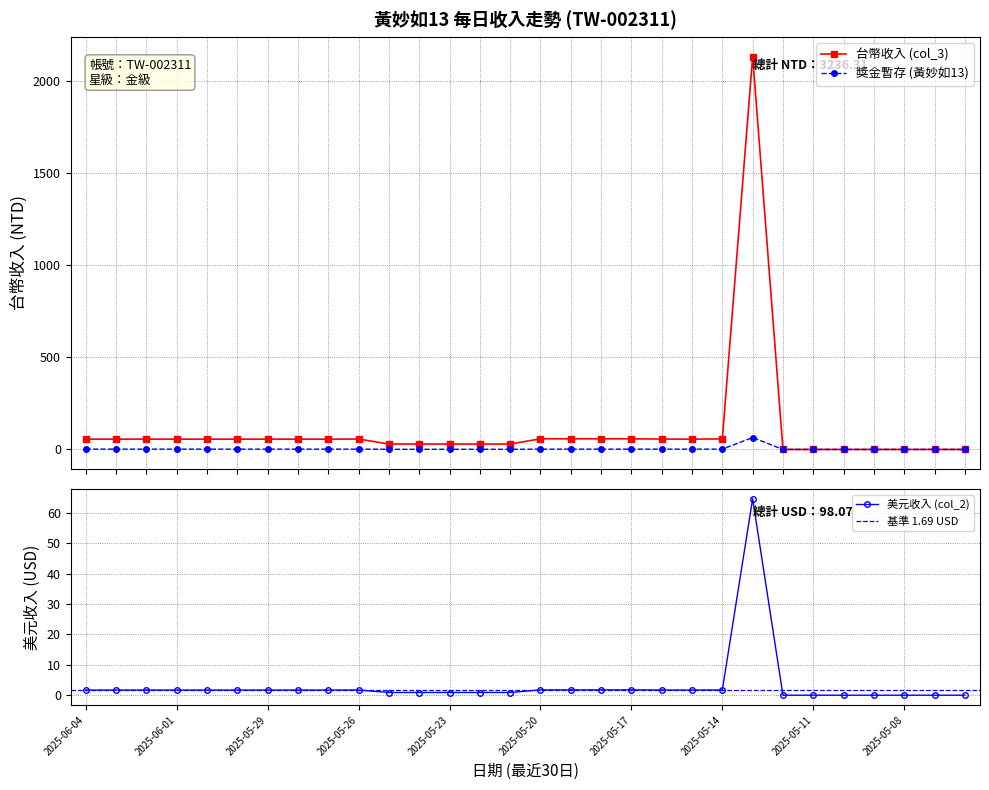

Which series has the largest total across all categories?

台幣收入 (col_3)